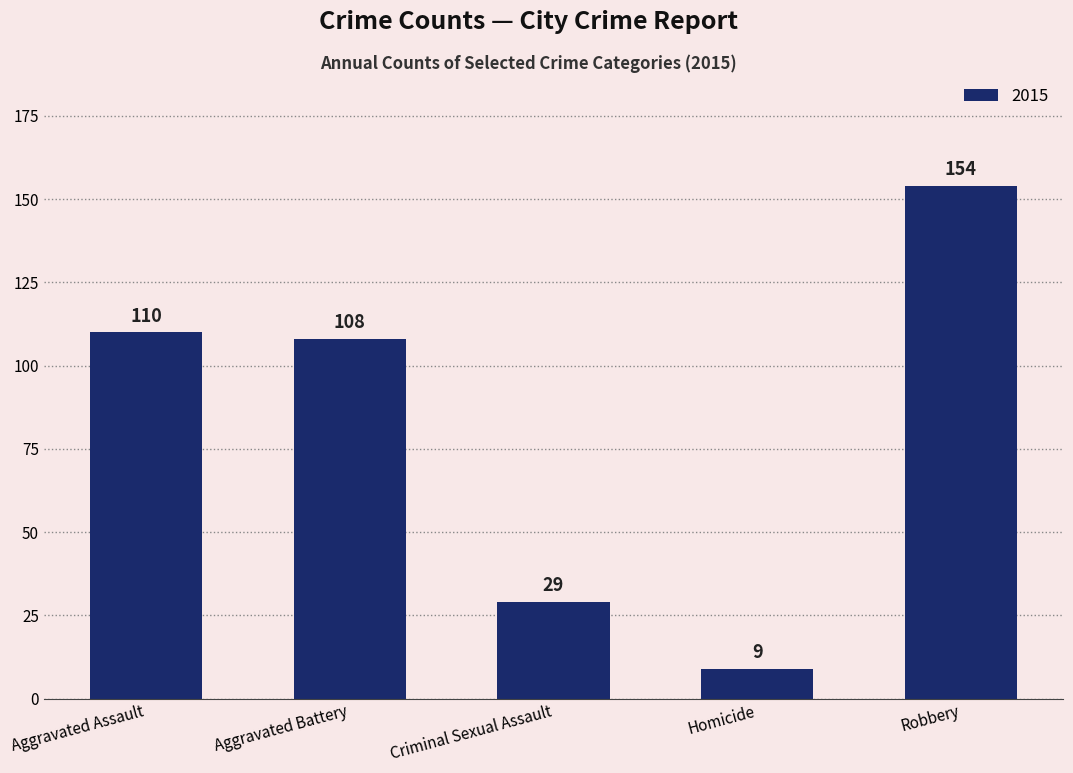

Where does the data first go above 108?

Aggravated Assault